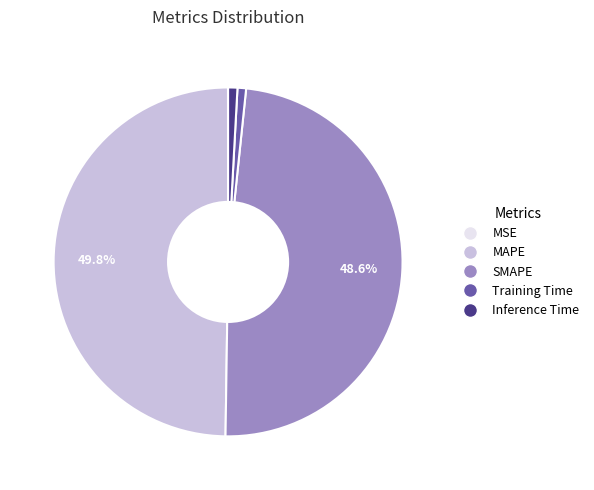

Which category has the biggest portion of the pie?

MAPE